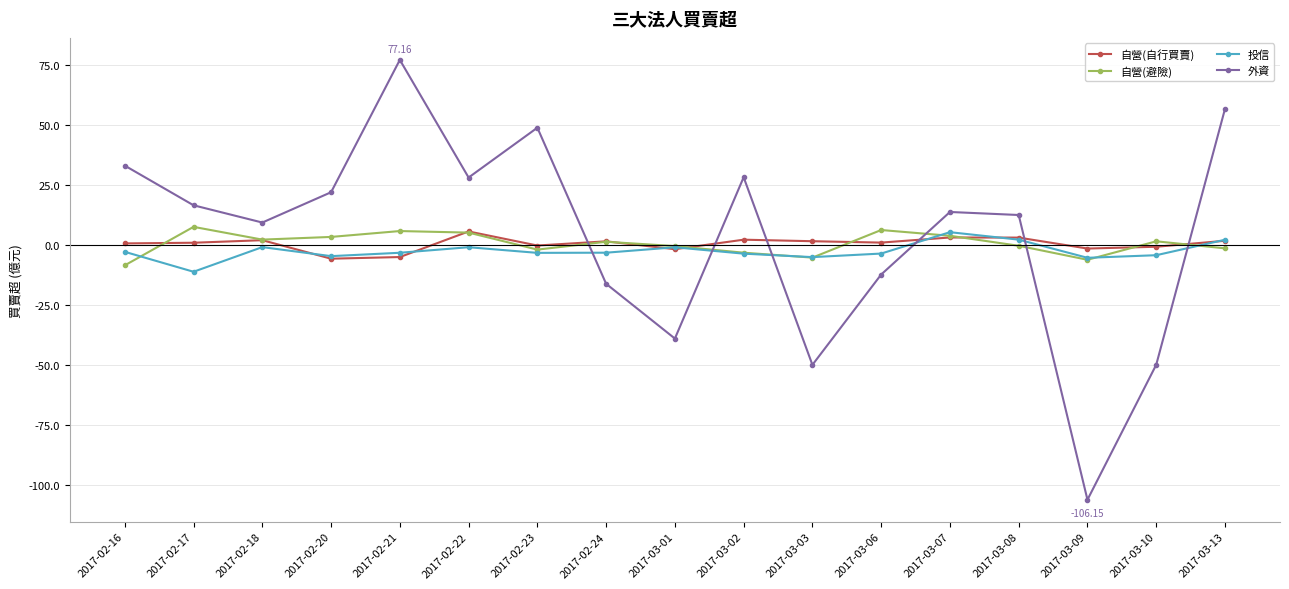

The 投信 series shows -2.8 at 2017-02-16. True or false?

True